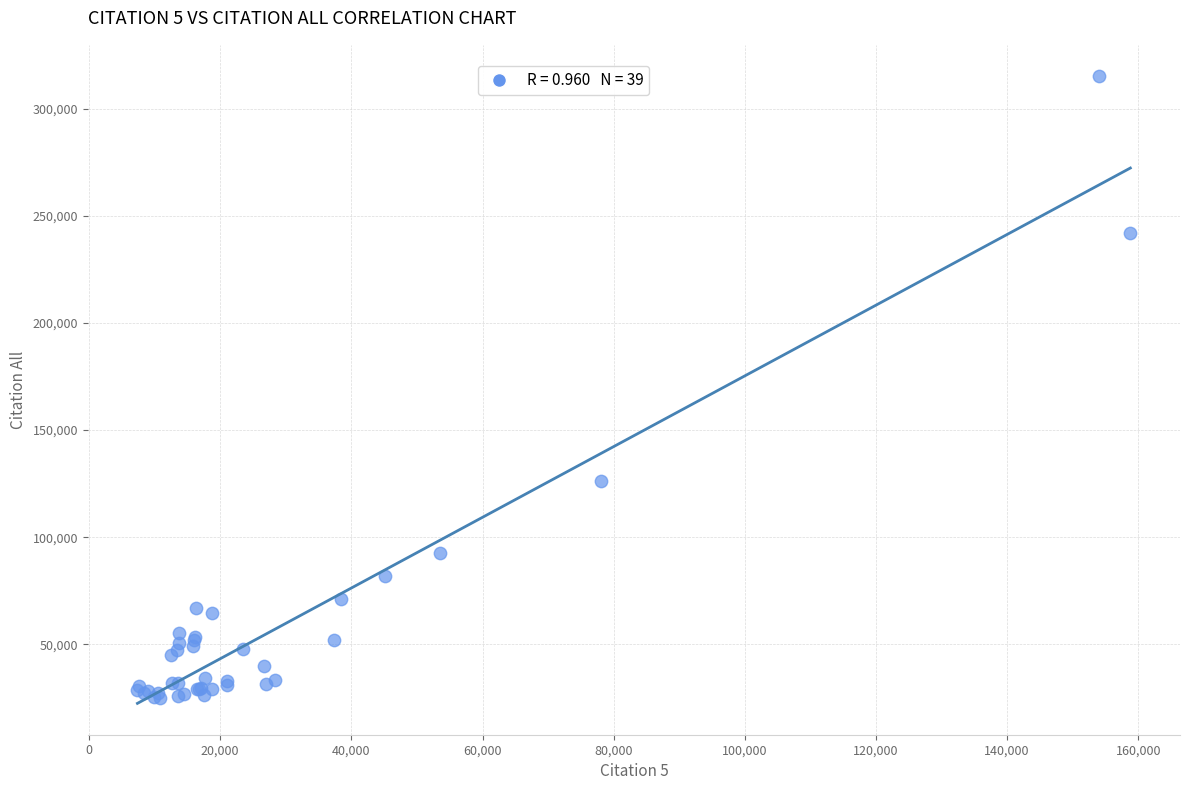

What Y value in the scatter plot is closest to 170178?

126243